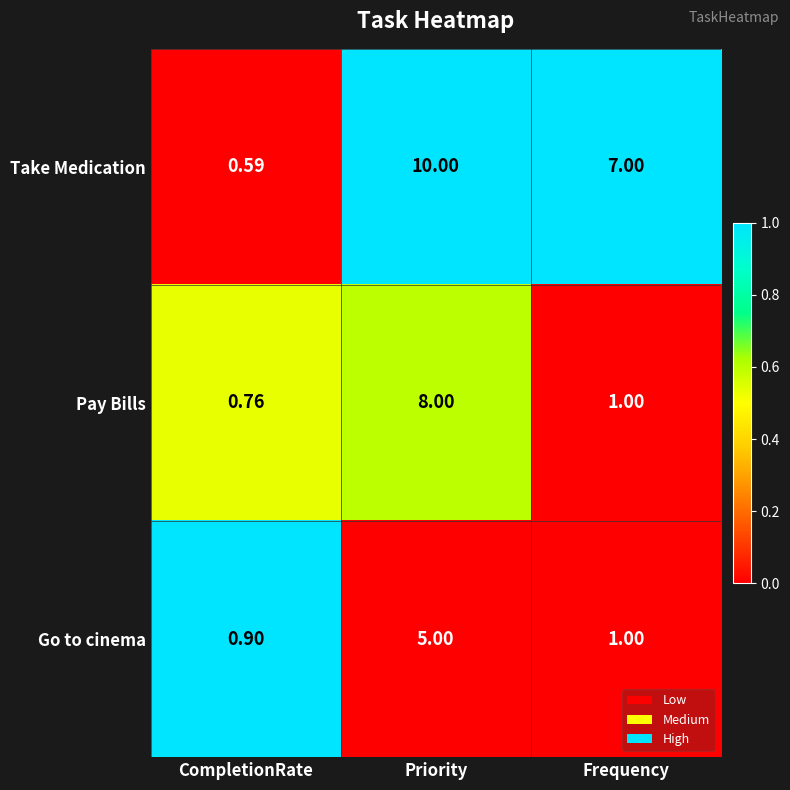

At which label is Take Medication closest to 5?

Frequency